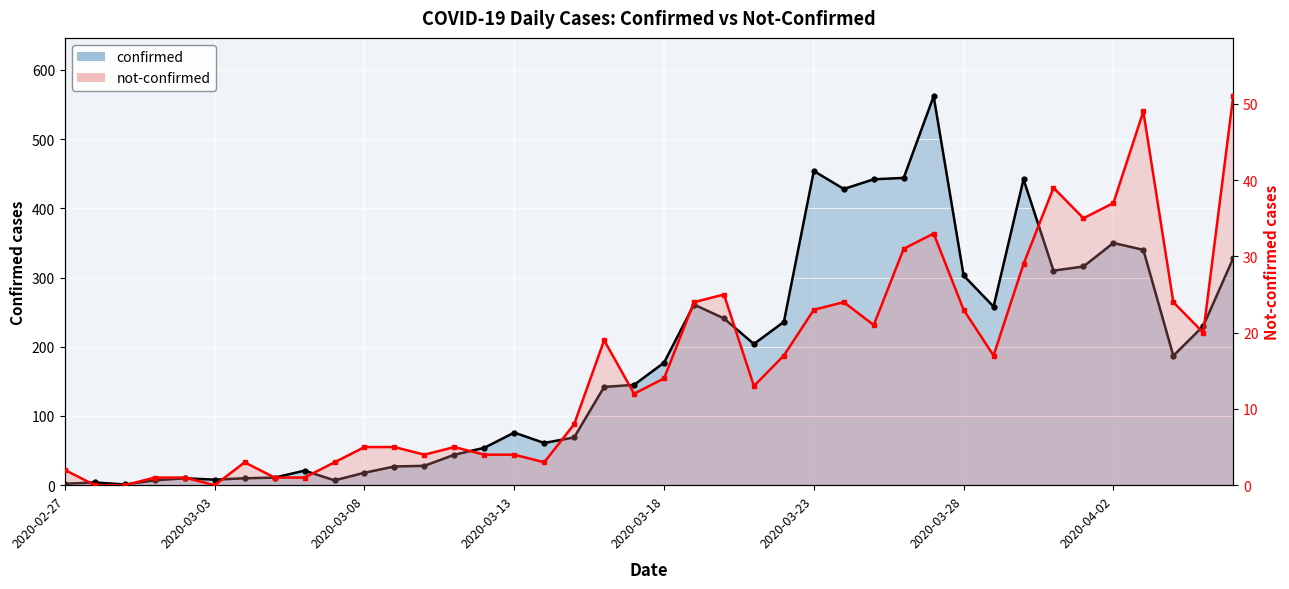

What are all the series names shown in the legend?

confirmed, not-confirmed